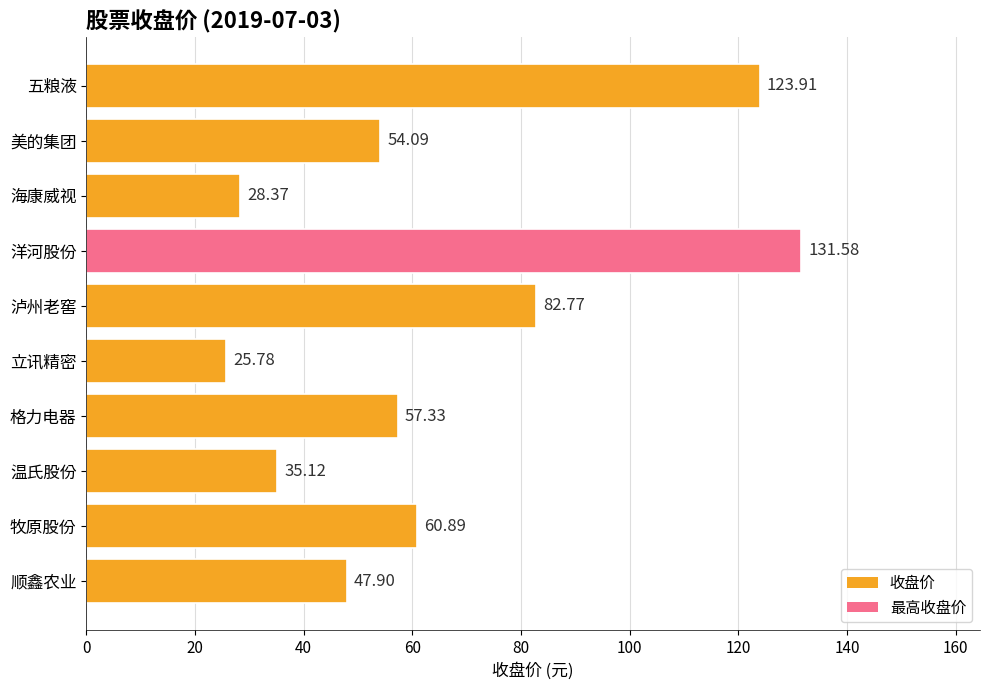

What is the label of the 10th bar from the top?

顺鑫农业